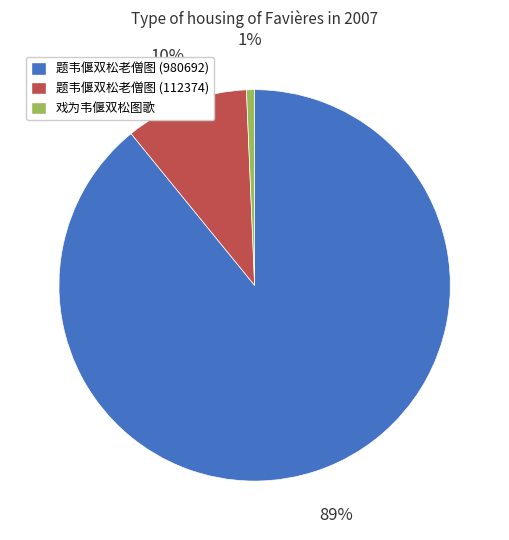

Between 题韦偃双松老僧图 (980692) and 戏为韦偃双松图歌, which is larger?

题韦偃双松老僧图 (980692)